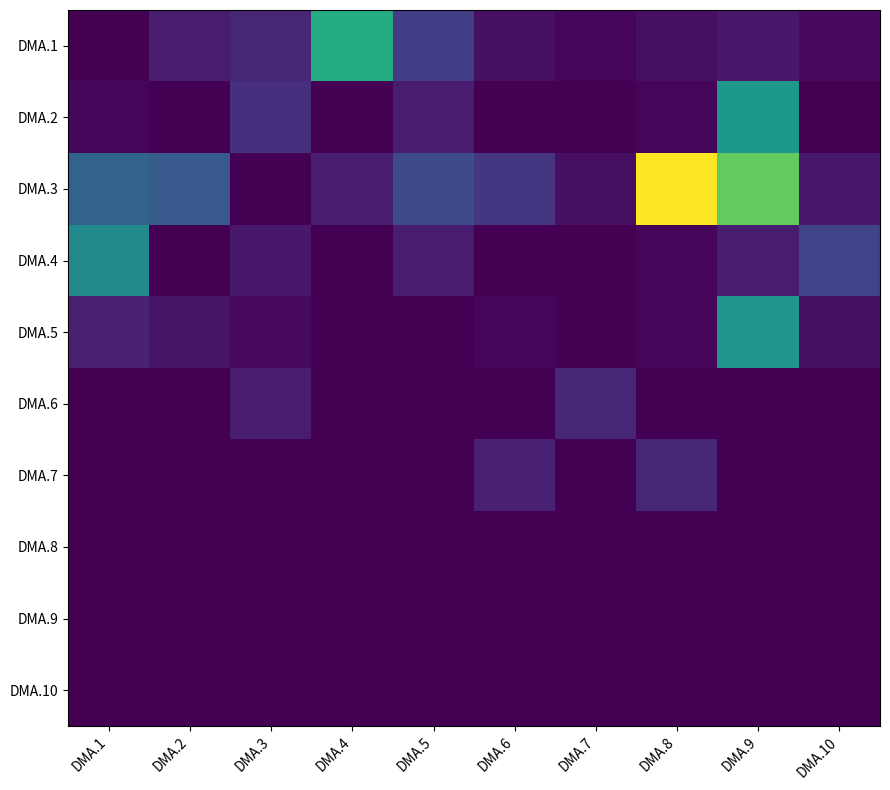

At DMA.9, list the series in order from smallest to largest.

DMA.6, DMA.7, DMA.8, DMA.9, DMA.10, DMA.1, DMA.4, DMA.5, DMA.2, DMA.3